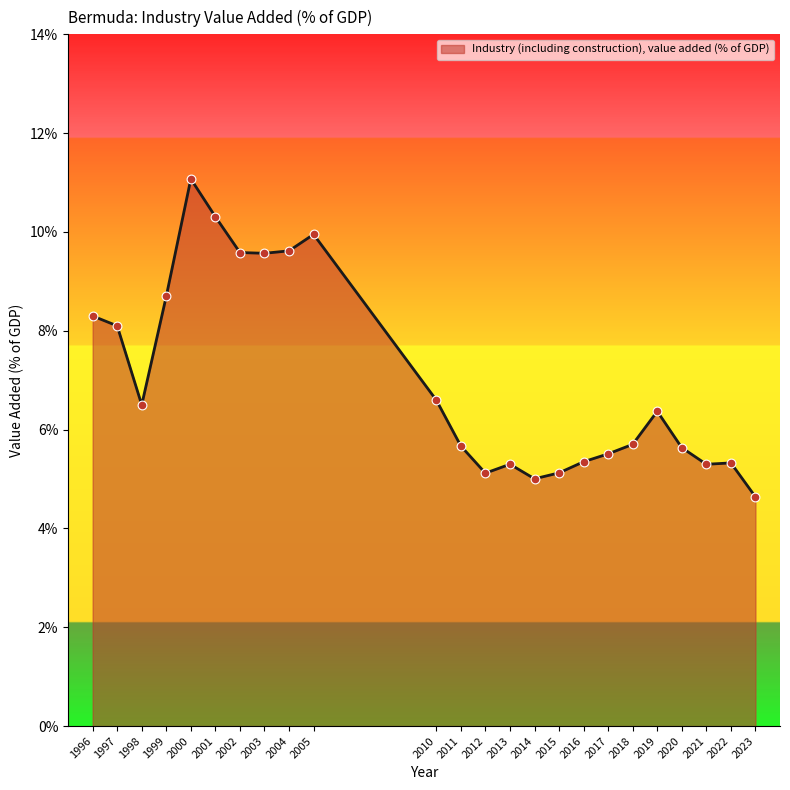

Which has a higher value, 2018 or 1997?

1997